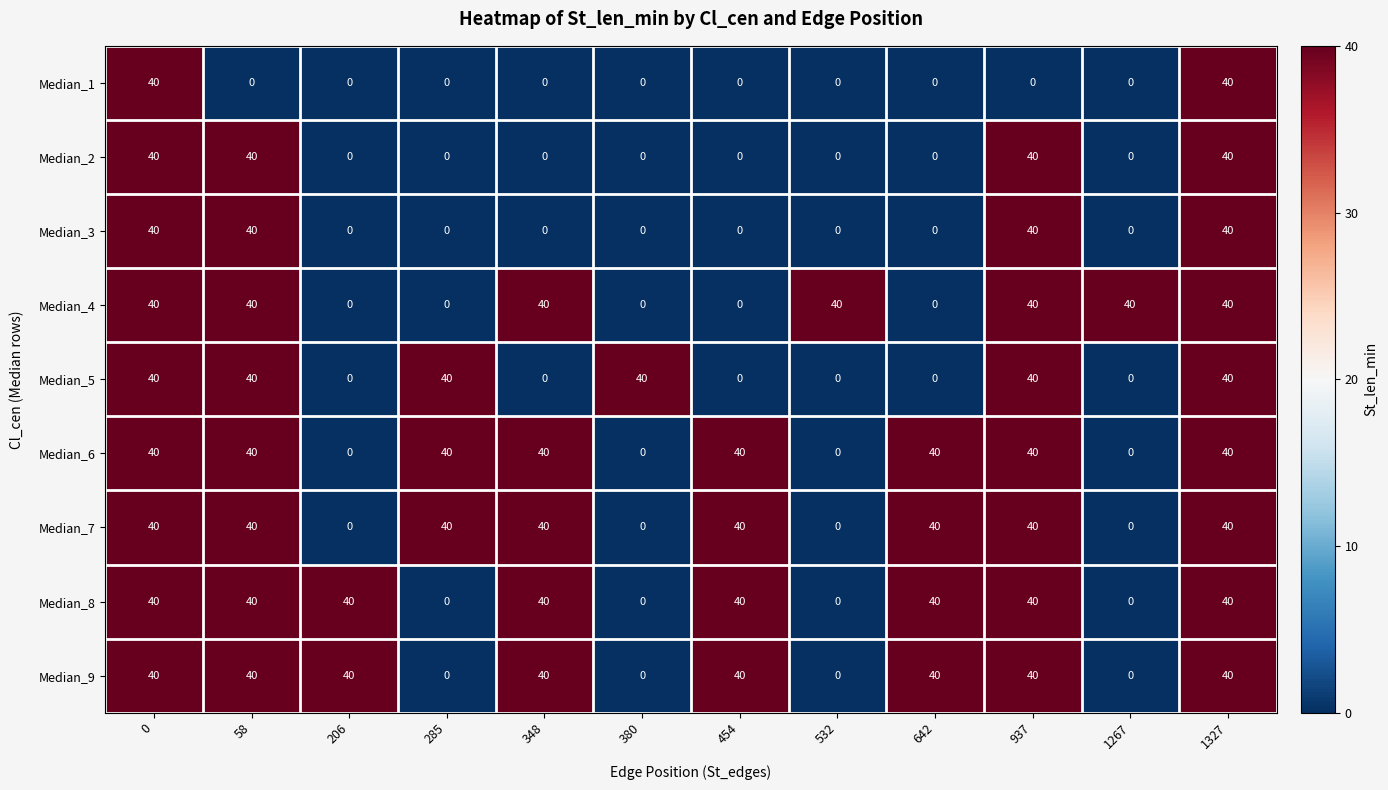

What is the total value across all series at 58?

320